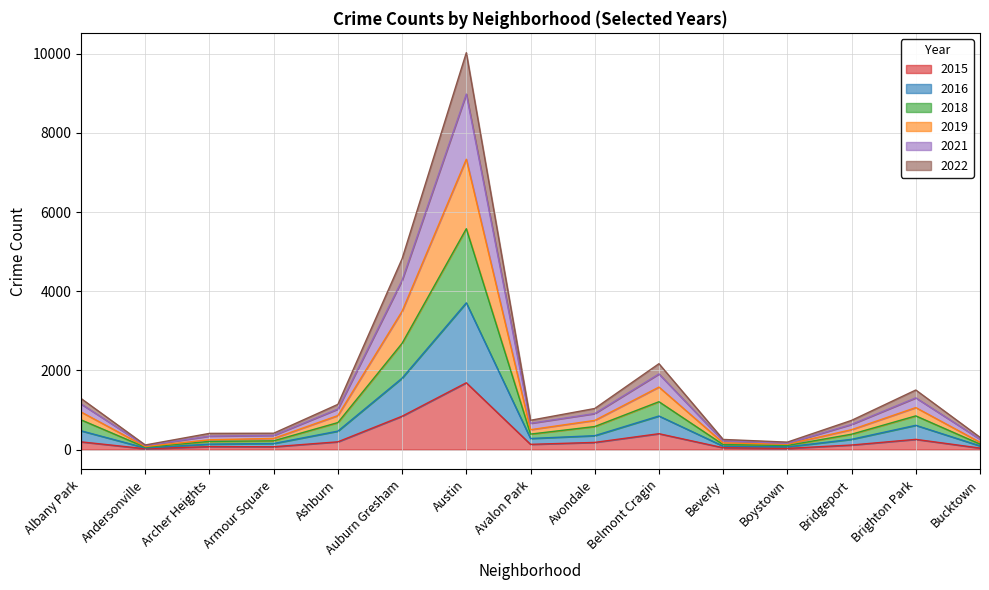

Which category has the lowest value across all series?

Andersonville